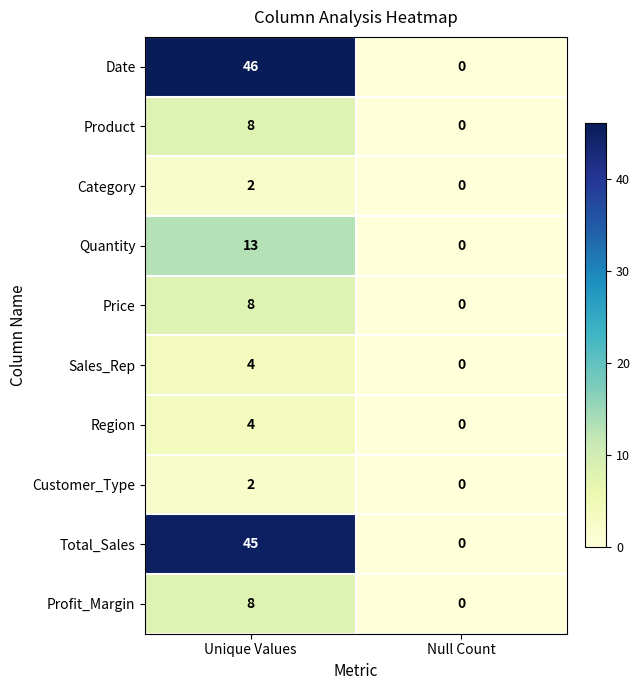

Is it true that Product equals 6 at Unique Values?

False